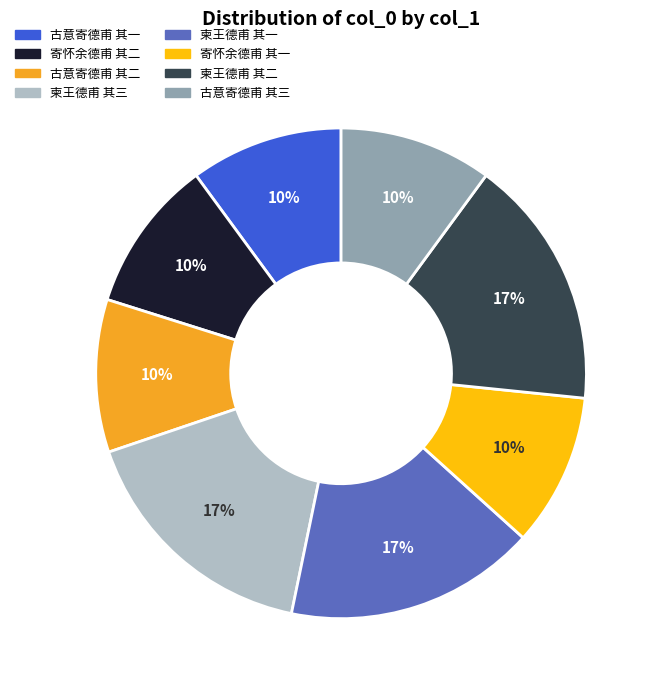

Is it true that 柬王德甫 其一 is 17% of the pie?

True